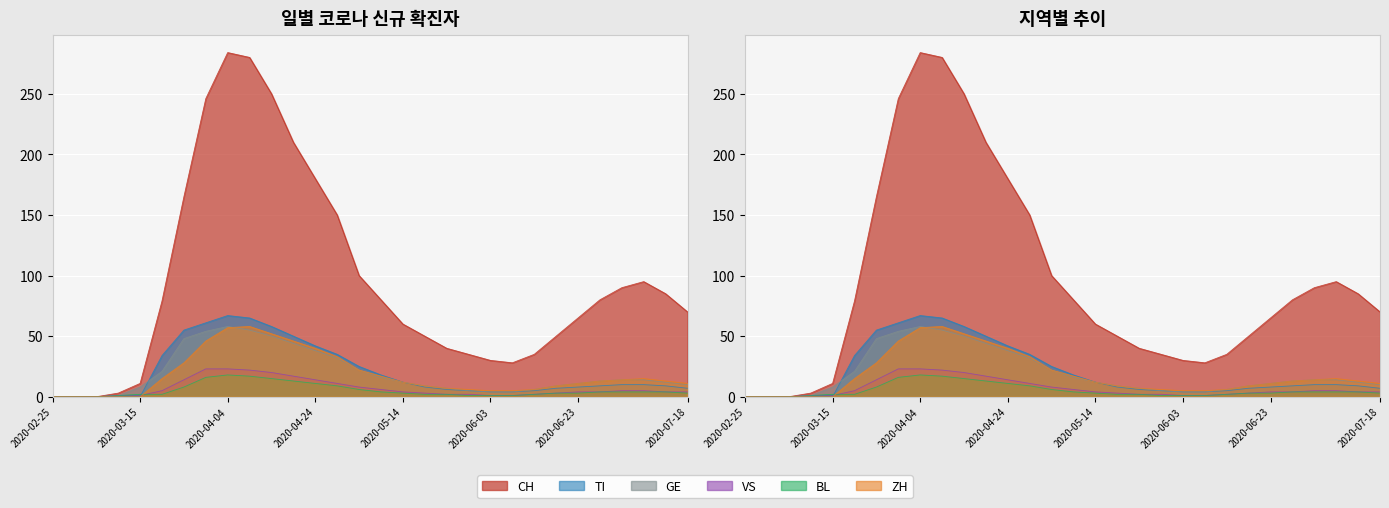

Reading right to left, list all the values displayed in this chart.

CH: 2020-07-18=70	2020-07-13=85	2020-07-08=95	2020-07-03=90	2020-06-28=80	2020-06-23=65	2020-06-18=50	2020-06-13=35	2020-06-08=28	2020-06-03=30	2020-05-29=35	2020-05-24=40	2020-05-19=50	2020-05-14=60	2020-05-09=80	2020-05-04=100	2020-04-29=150	2020-04-24=180	2020-04-19=210	2020-04-14=250	2020-04-09=280	2020-04-04=284	2020-03-30=246	2020-03-25=165	2020-03-20=79	2020-03-15=11	2020-03-10=3	2020-03-05=0	2020-02-29=0	2020-02-25=0
TI: 2020-07-18=7	2020-07-13=9	2020-07-08=10	2020-07-03=10	2020-06-28=9	2020-06-23=8	2020-06-18=7	2020-06-13=5	2020-06-08=4	2020-06-03=4	2020-05-29=5	2020-05-24=6	2020-05-19=8	2020-05-14=12	2020-05-09=18	2020-05-04=25	2020-04-29=35	2020-04-24=42	2020-04-19=50	2020-04-14=58	2020-04-09=65	2020-04-04=67	2020-03-30=61	2020-03-25=55	2020-03-20=34	2020-03-15=0	2020-03-10=0	2020-03-05=0	2020-02-29=0	2020-02-25=0
GE: 2020-07-18=10	2020-07-13=12	2020-07-08=14	2020-07-03=14	2020-06-28=13	2020-06-23=11	2020-06-18=9	2020-06-13=6	2020-06-08=4	2020-06-03=4	2020-05-29=5	2020-05-24=7	2020-05-19=9	2020-05-14=12	2020-05-09=16	2020-05-04=22	2020-04-29=32	2020-04-24=38	2020-04-19=44	2020-04-14=50	2020-04-09=55	2020-04-04=58	2020-03-30=54	2020-03-25=48	2020-03-20=21	2020-03-15=8	2020-03-10=1	2020-03-05=0	2020-02-29=0	2020-02-25=0
VS: 2020-07-18=4	2020-07-13=4	2020-07-08=5	2020-07-03=5	2020-06-28=4	2020-06-23=4	2020-06-18=3	2020-06-13=2	2020-06-08=1	2020-06-03=1	2020-05-29=2	2020-05-24=2	2020-05-19=3	2020-05-14=4	2020-05-09=6	2020-05-04=8	2020-04-29=11	2020-04-24=14	2020-04-19=17	2020-04-14=20	2020-04-09=22	2020-04-04=23	2020-03-30=23	2020-03-25=14	2020-03-20=5	2020-03-15=1	2020-03-10=1	2020-03-05=0	2020-02-29=0	2020-02-25=0
BL: 2020-07-18=3	2020-07-13=4	2020-07-08=4	2020-07-03=4	2020-06-28=4	2020-06-23=3	2020-06-18=3	2020-06-13=2	2020-06-08=1	2020-06-03=1	2020-05-29=1	2020-05-24=2	2020-05-19=2	2020-05-14=3	2020-05-09=4	2020-05-04=6	2020-04-29=9	2020-04-24=11	2020-04-19=13	2020-04-14=15	2020-04-09=17	2020-04-04=18	2020-03-30=16	2020-03-25=8	2020-03-20=2	2020-03-15=2	2020-03-10=1	2020-03-05=0	2020-02-29=0	2020-02-25=0
ZH: 2020-07-18=11	2020-07-13=13	2020-07-08=15	2020-07-03=14	2020-06-28=13	2020-06-23=11	2020-06-18=9	2020-06-13=6	2020-06-08=5	2020-06-03=5	2020-05-29=6	2020-05-24=7	2020-05-19=9	2020-05-14=12	2020-05-09=17	2020-05-04=22	2020-04-29=33	2020-04-24=40	2020-04-19=46	2020-04-14=52	2020-04-09=58	2020-04-04=57	2020-03-30=46	2020-03-25=28	2020-03-20=15	2020-03-15=0	2020-03-10=0	2020-03-05=0	2020-02-29=0	2020-02-25=0